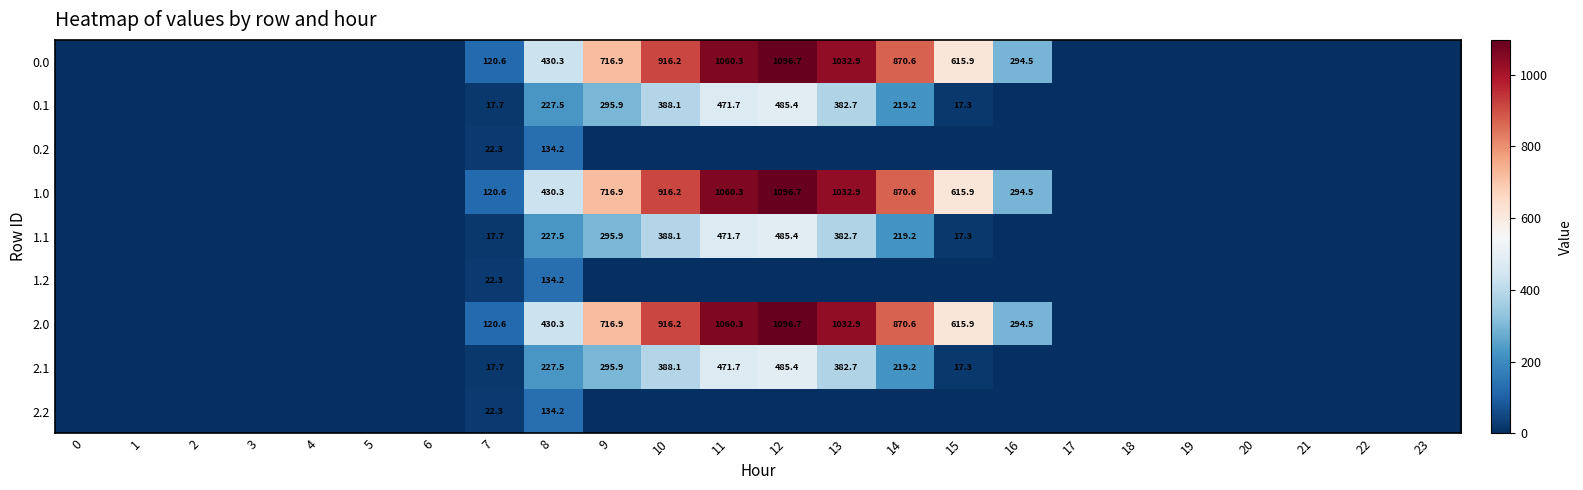

What is the spread (max minus min) of values at 12?

1096.7